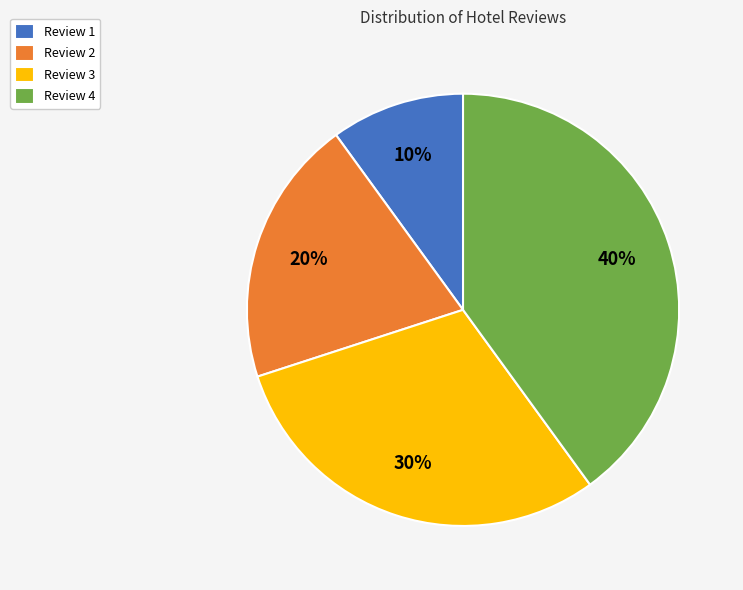

To the nearest percent, what portion does Review 1 represent?

10%